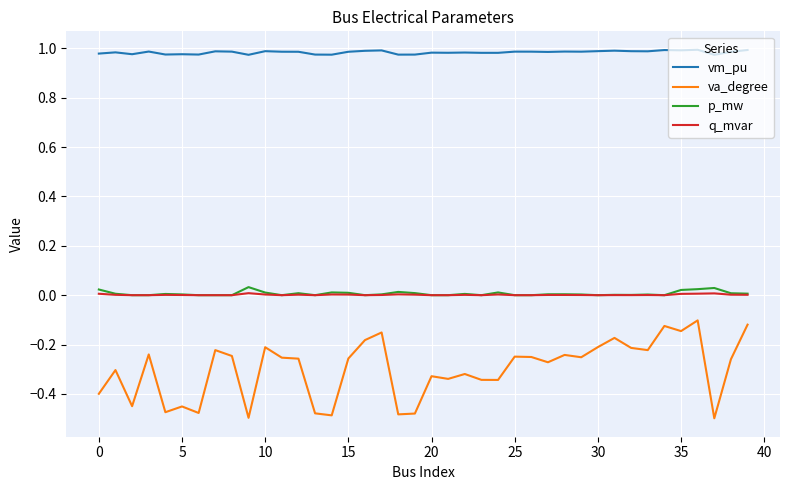

True or false: va_degree and vm_pu cross at least once.

False